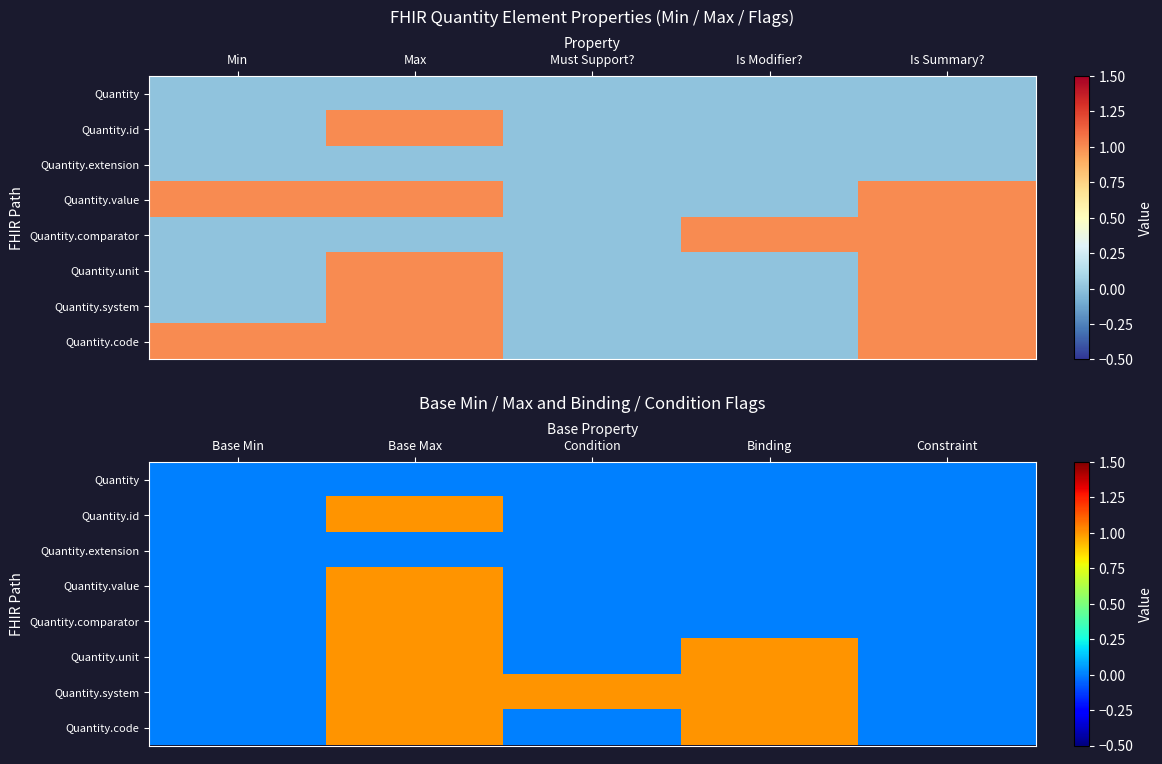

What is the difference between the maximum and minimum values in the Quantity.system series?

1